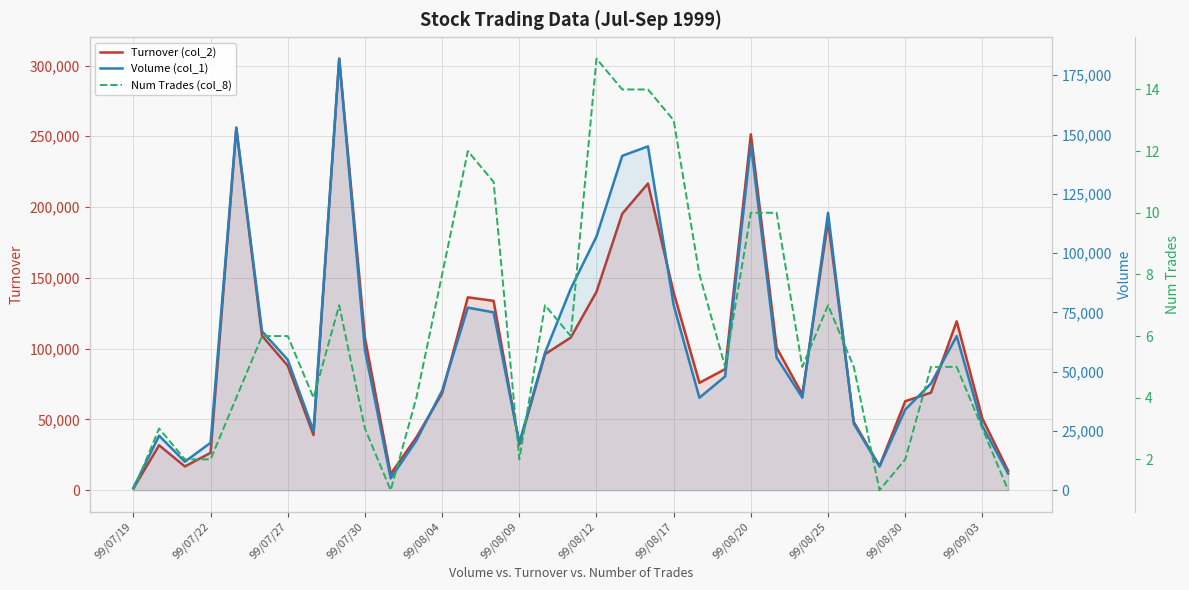

Reading right to left, transcribe all the data shown in this chart.

Turnover (col_2): 13650	50530	119300	68910	62850	17000	48170	190180	67650	100640	251400	85520	75850	139550	216620	195300	140210	107820	96110	32300	133760	136240	68480	37350	11400	107550	304850	38950	87920	109060	255520	26400	16780	31740	1330
Volume (col_1): 7000	27000	65000	45000	34000	10000	28000	117000	39000	56000	146000	48000	39000	78000	145000	141000	107000	85000	58000	20000	75000	77000	42000	21000	5000	59000	182000	25000	55000	67000	153000	20000	12000	23000	1000
Num Trades (col_8): 1	3	5	5	2	1	5	7	5	10	10	5	8	13	14	14	15	6	7	2	11	12	8	4	1	3	7	4	6	6	4	2	2	3	1